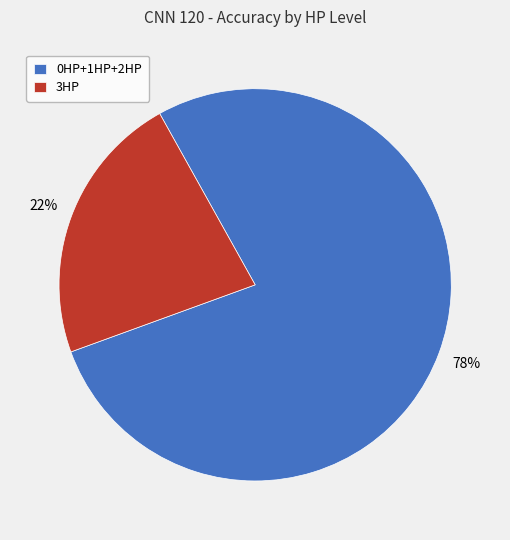

The 0HP+1HP+2HP slice represents 64% of the pie. True or false?

False